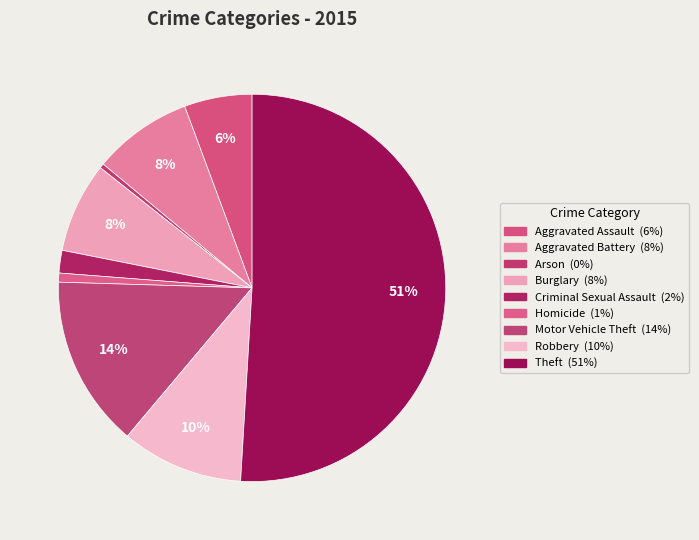

True or false: Theft accounts for 44% of the total.

False